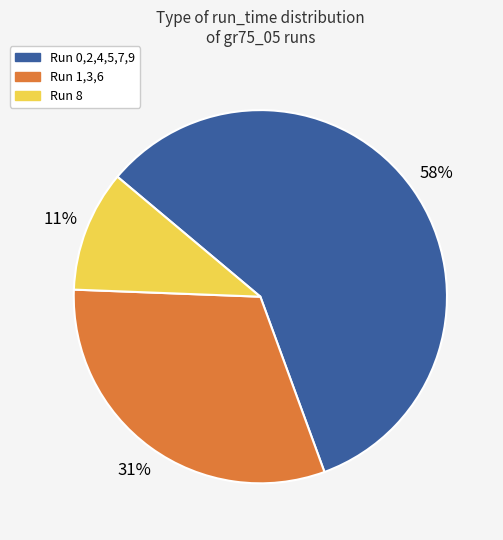

To the nearest percent, what is the average slice percentage?

33%